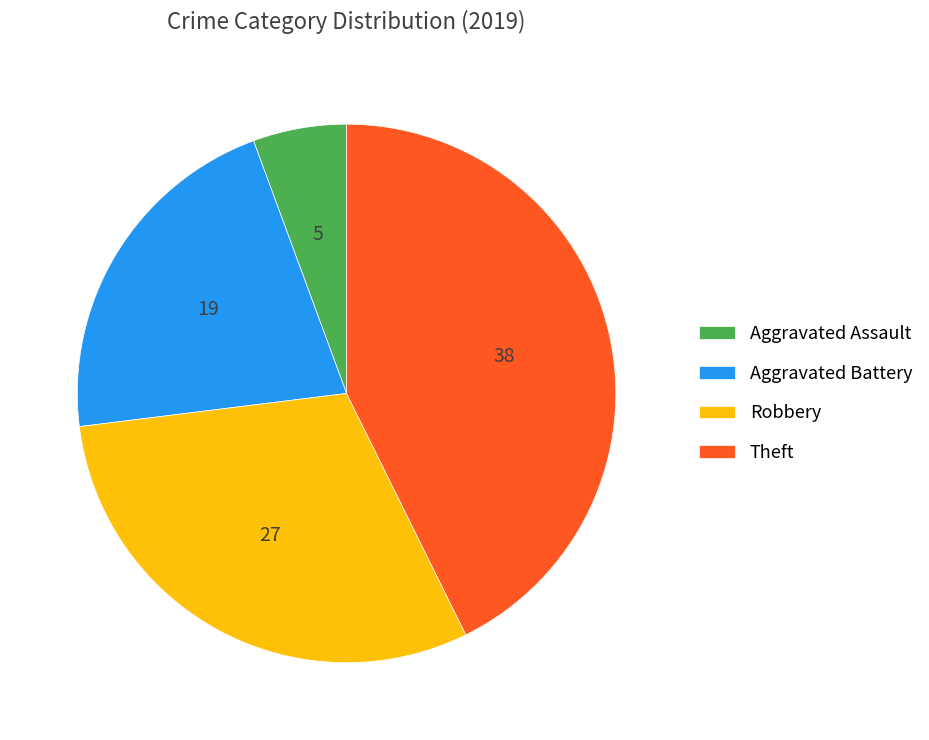

Rank the categories by value from highest to lowest.

Theft, Robbery, Aggravated Battery, Aggravated Assault